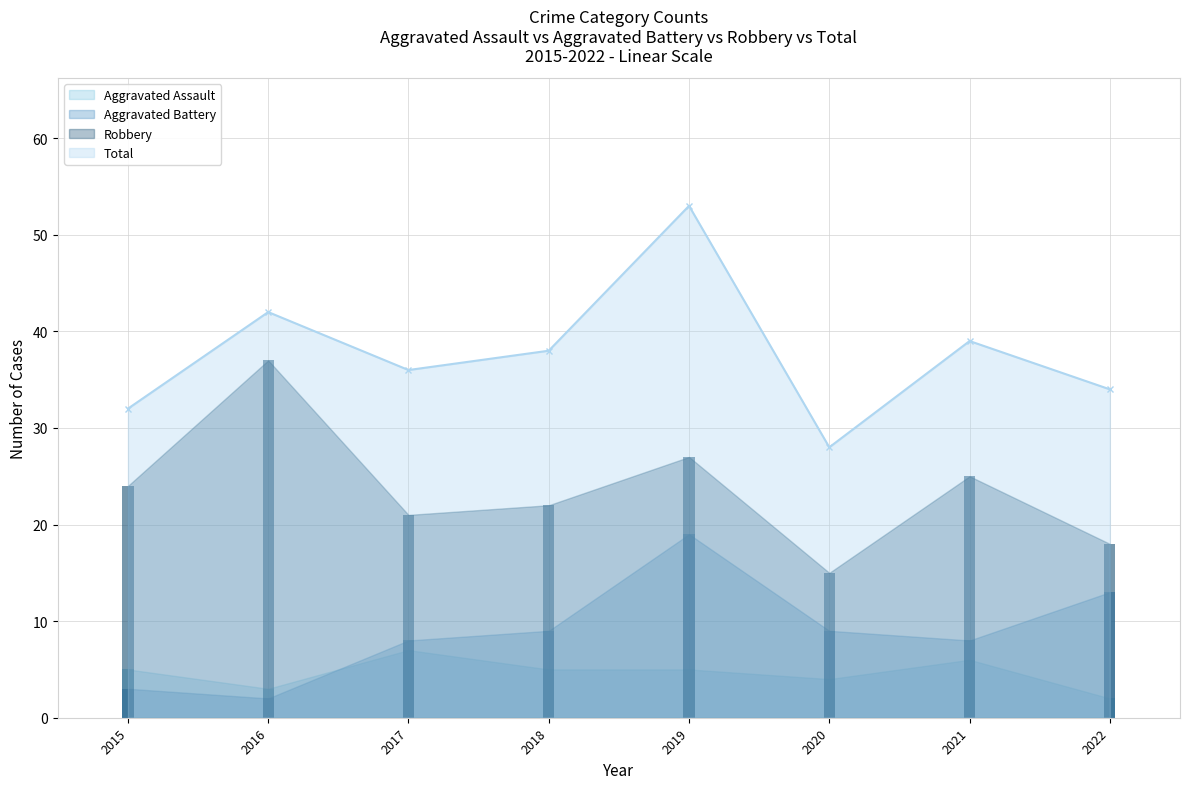

List the series in order of their peak value, highest first.

Total, Robbery, Aggravated Battery, Aggravated Assault